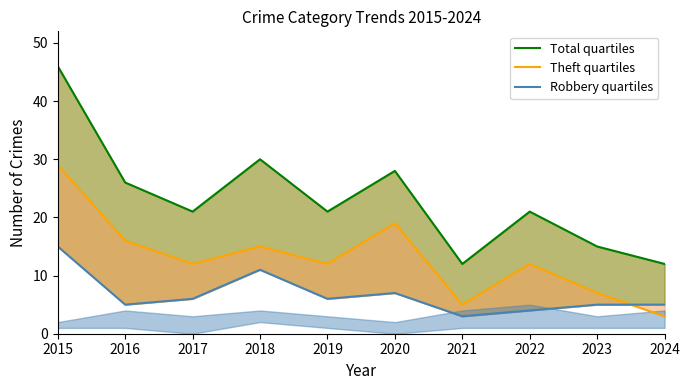

What is the difference between the maximum and minimum values in the Theft quartiles series?

26